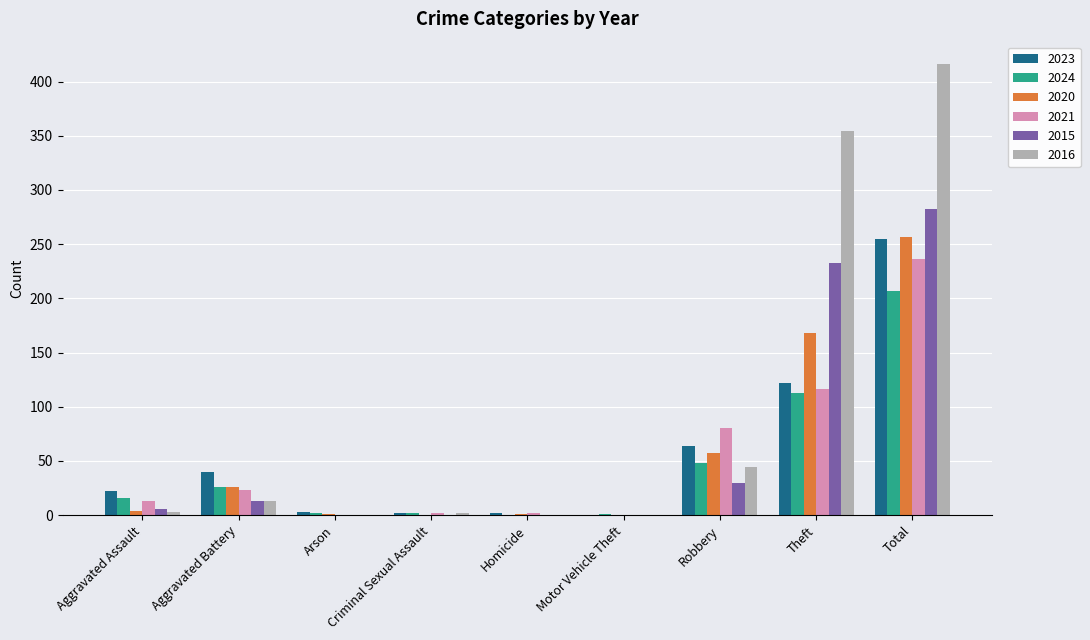

What is the difference between the 2016 values at Motor Vehicle Theft and Aggravated Battery?

13